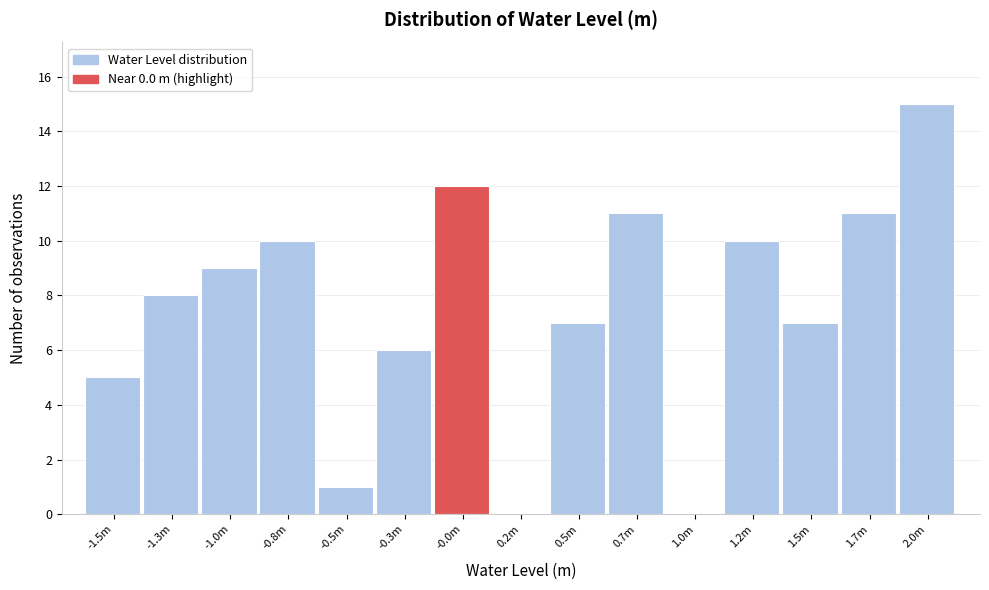

Reading left to right, extract all data points from this chart.

-1.5m=5	-1.3m=8	-1.0m=9	-0.8m=10	-0.5m=1	-0.3m=6	-0.0m=12	0.2m=0	0.5m=7	0.7m=11	1.0m=0	1.2m=10	1.5m=7	1.7m=11	2.0m=15